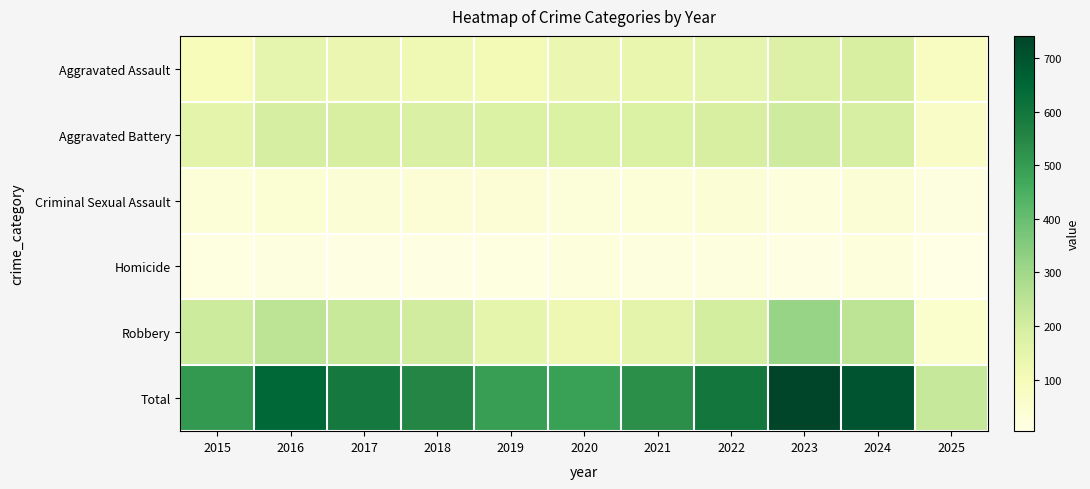

Reading left to right, transcribe all the data shown in this chart.

Aggravated Assault: 2015=95	2016=146	2017=131	2018=119	2019=113	2020=131	2021=142	2022=146	2023=177	2024=191	2025=80
Aggravated Battery: 2015=154	2016=196	2017=191	2018=183	2019=182	2020=180	2021=182	2022=190	2023=209	2024=194	2025=70
Criminal Sexual Assault: 2015=31	2016=42	2017=39	2018=38	2019=37	2020=28	2021=31	2022=40	2023=27	2024=41	2025=17
Homicide: 2015=13	2016=18	2017=8	2018=8	2019=14	2020=22	2021=20	2022=21	2023=12	2024=24	2025=4
Robbery: 2015=212	2016=247	2017=224	2018=204	2019=150	2020=124	2021=153	2022=198	2023=316	2024=248	2025=56
Total: 2015=505	2016=649	2017=593	2018=552	2019=496	2020=485	2021=528	2022=595	2023=741	2024=698	2025=227